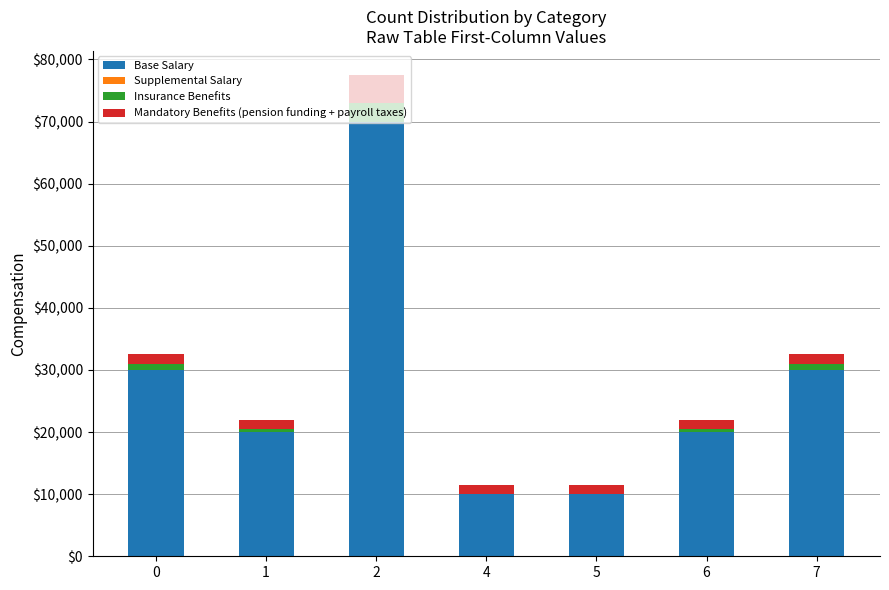

The value of Base Salary at 2 is 92681. True or false?

False